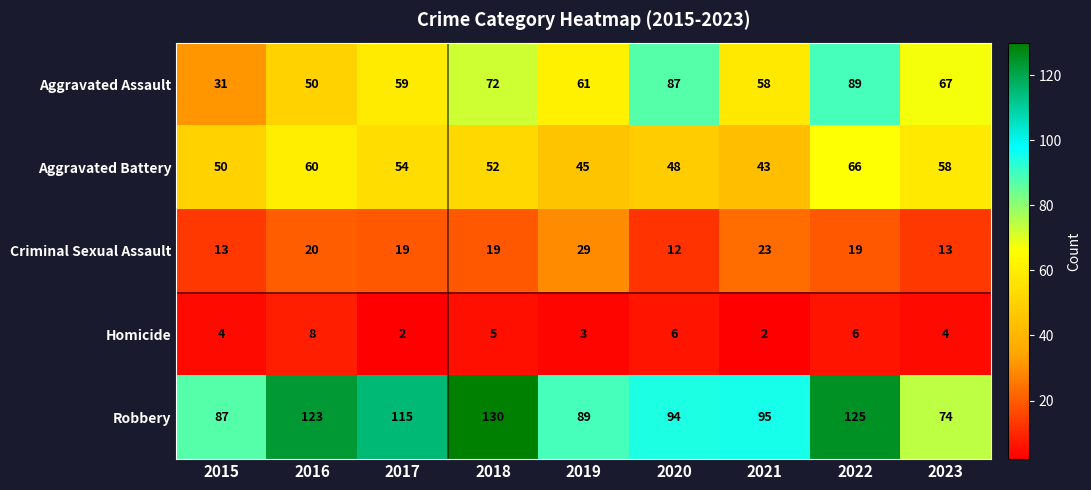

Where does the Aggravated Battery series first go above 52?

2016